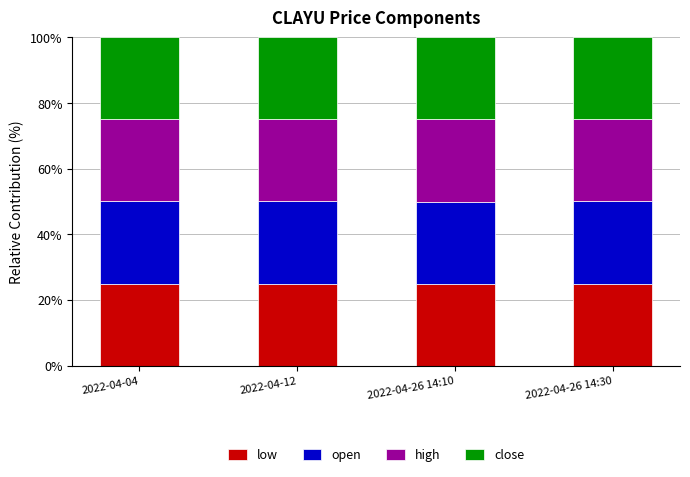

How many series are shown in this chart?

4